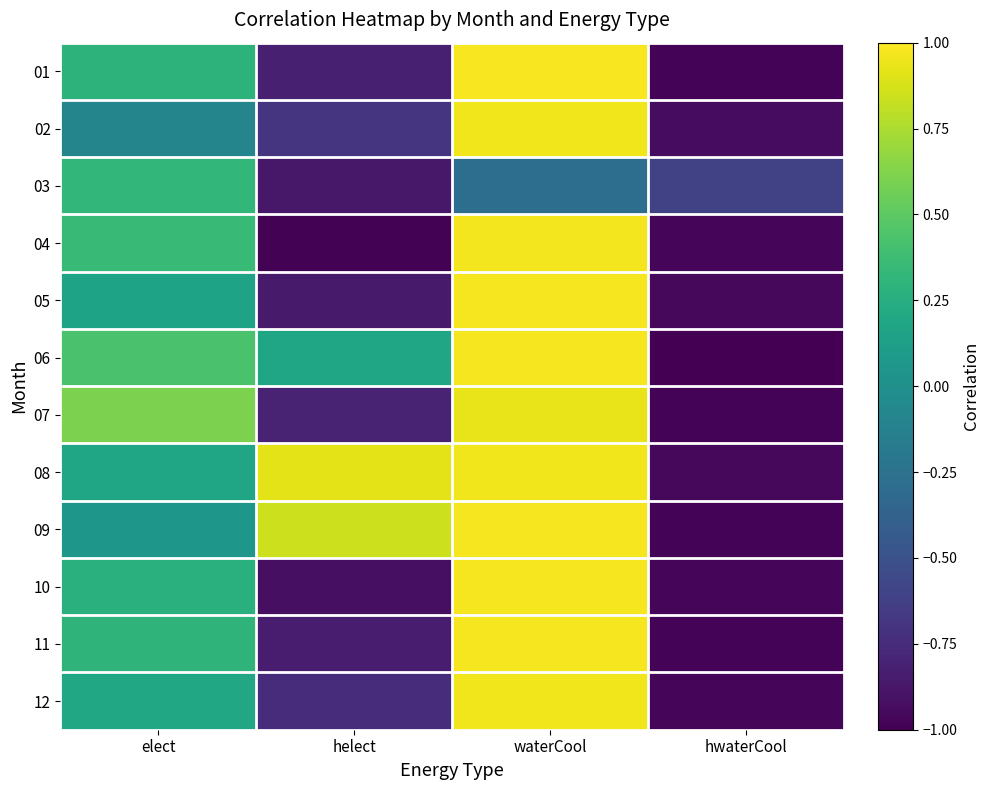

At helect, list the series in order from smallest to largest.

04, 10, 03, 05, 11, 01, 07, 12, 02, 06, 09, 08